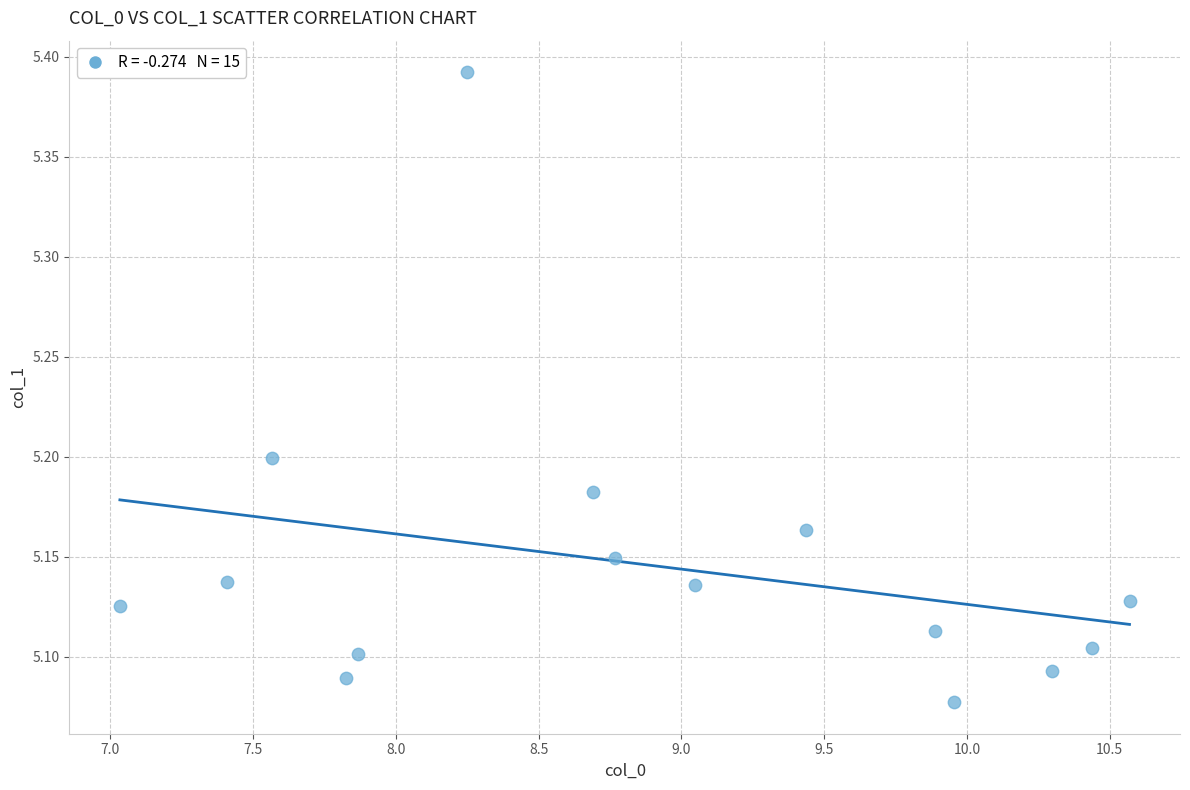

What is the range of Y values (max minus min)?

0.3